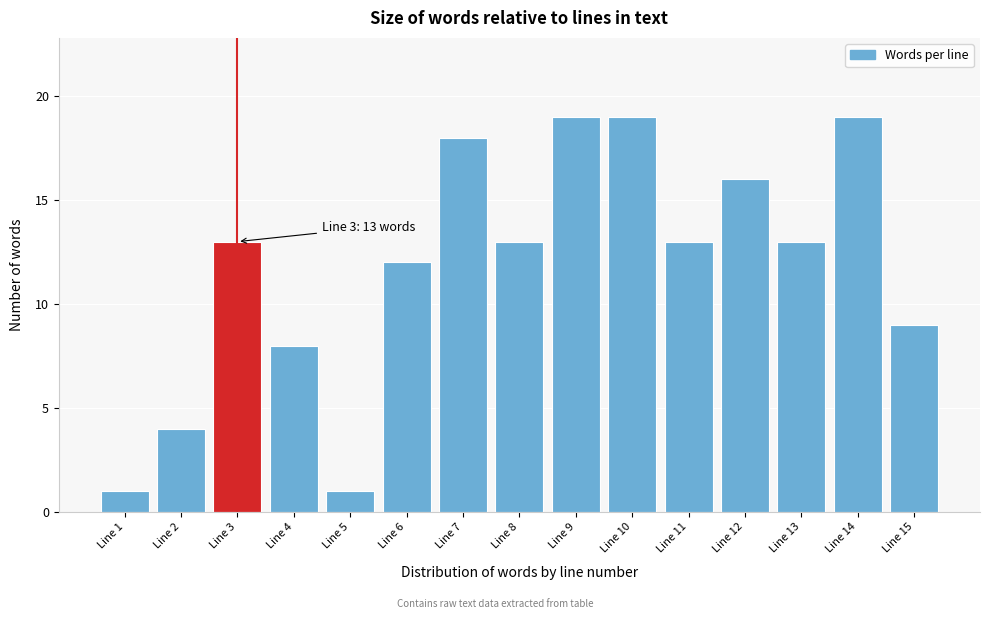

Reading left to right, what are all the values shown in this chart?

Line 1=1	Line 2=4	Line 3=13	Line 4=8	Line 5=1	Line 6=12	Line 7=18	Line 8=13	Line 9=19	Line 10=19	Line 11=13	Line 12=16	Line 13=13	Line 14=19	Line 15=9